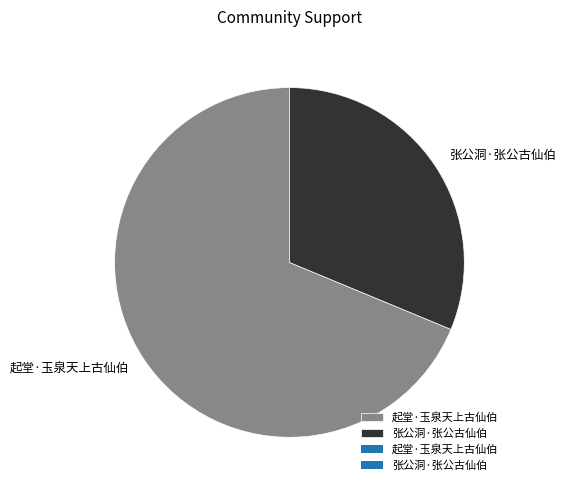

Is the sum of 张公洞·张公古仙伯 and 起堂·玉泉天上古仙伯 greater than half?

Yes